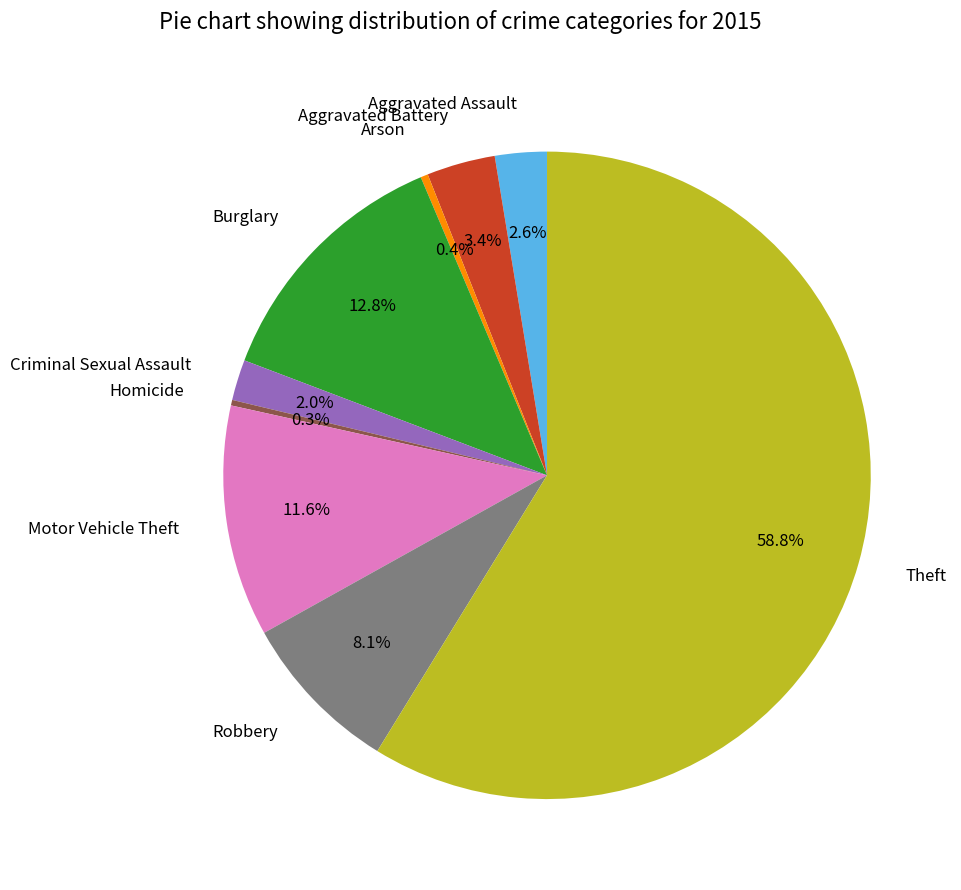

Do Motor Vehicle Theft and Aggravated Battery together represent more than half of the pie?

No